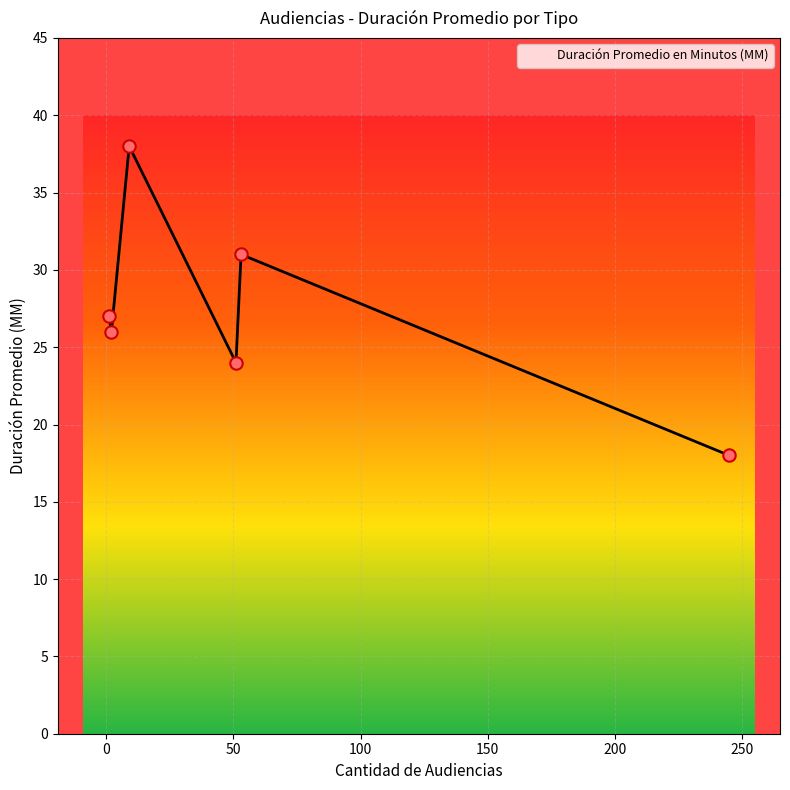

True or false: the data has more than 0 interior local peaks.

True